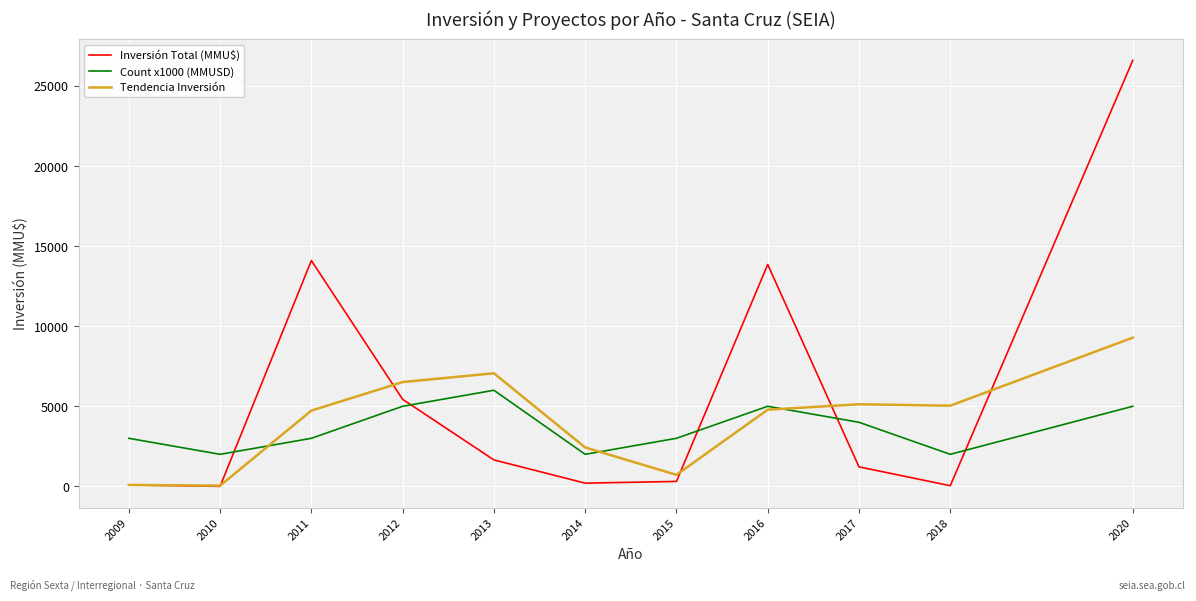

True or false: Inversión Total (MMU$) and Count x1000 (MMUSD) cross at least once.

True